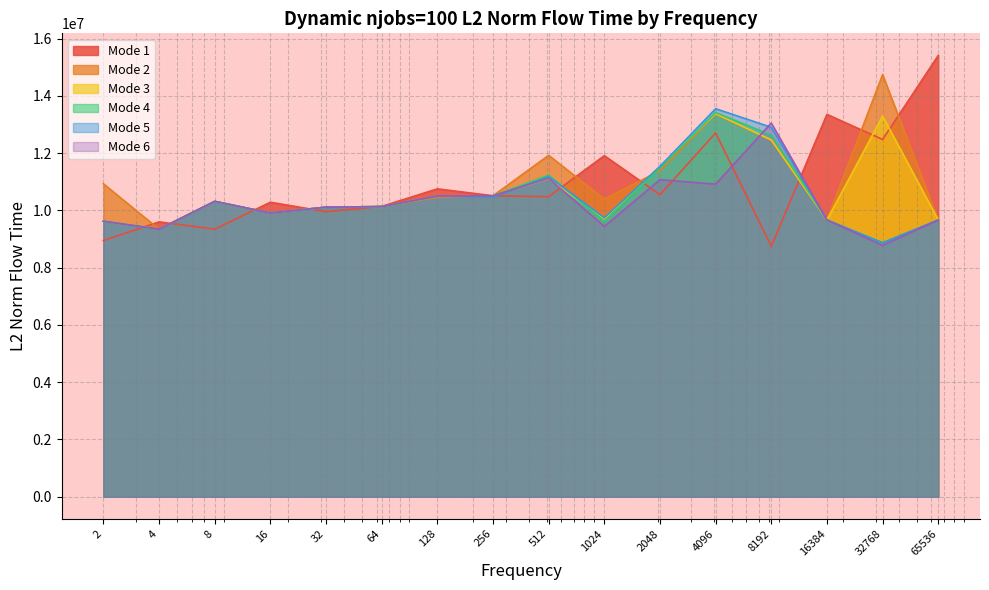

Reading left to right, list all the values displayed in this chart.

mode1_L2: 8947161.9	9597966.0	9342843.8	10284283.8	9954689.7	10139661.9	10751229.5	10510489.9	10479437.2	11911222.2	10546717.6	12704538.6	8745826.0	13353247.2	12475858.5	15411682.6
mode2_L2: 10928597.6	9342843.8	10314762.7	9908995.2	10112046.7	10132402.4	10455938.3	10509574.0	11923778.6	10394323.1	11382520.3	13362766.5	12443783.7	9665122.7	14740377.7	9665122.7
mode3_L2: 9621286.9	9342843.8	10314762.7	9908995.2	10112046.7	10132402.4	10501282.8	10509574.0	11111145.6	9703704.0	11515674.5	13374761.6	12460739.8	9665122.7	13290713.9	9665122.7
mode4_L2: 9621286.9	9342843.8	10314762.7	9908995.2	10112046.7	10132402.4	10501282.8	10509574.0	11225686.7	9623091.2	11470539.3	13415652.5	12630360.7	9665122.7	8867624.8	9665122.7
mode5_L2: 9621286.9	9342843.8	10314762.7	9908995.2	10112046.7	10132402.4	10501282.8	10467155.1	11176614.3	9742432.4	11538005.3	13549678.2	12902019.5	9665122.7	8866291.5	9665122.7
mode6_L2: 9621286.9	9342843.8	10314762.7	9908995.2	10112046.7	10132402.4	10501282.8	10509574.0	11120223.0	9438095.4	11071746.8	10917096.8	13048991.9	9665122.7	8776988.6	9665122.7